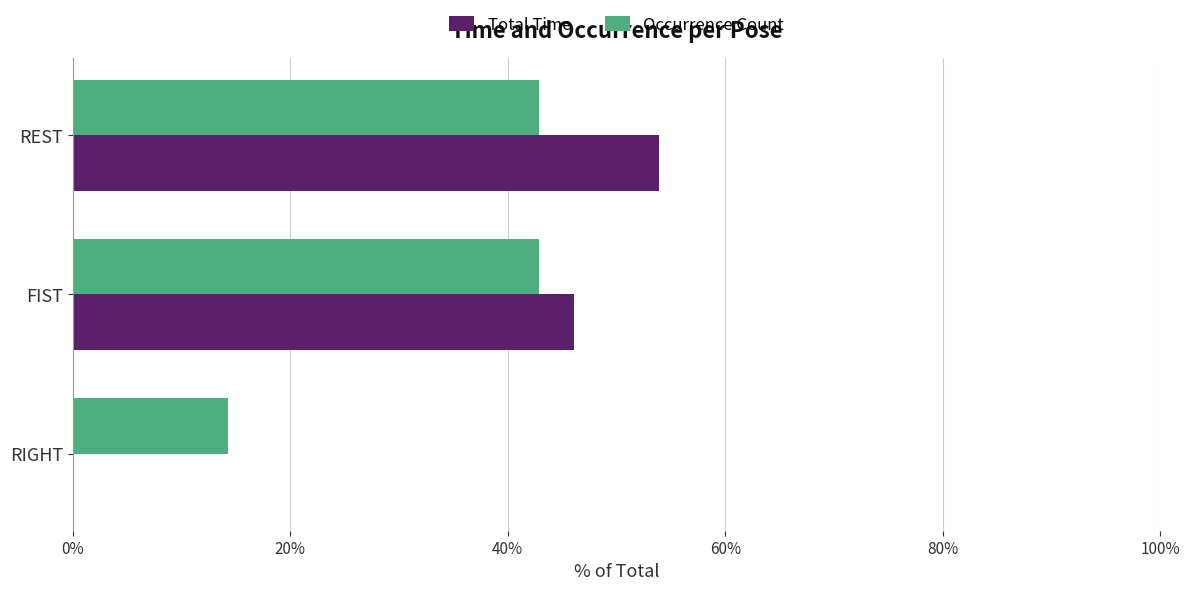

What is the highest value of the Occurrence Count series?

42.9